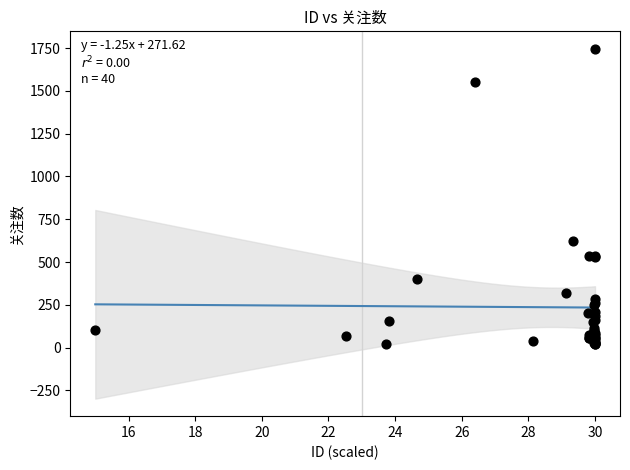

What Y value in the scatter plot is closest to 883?

621